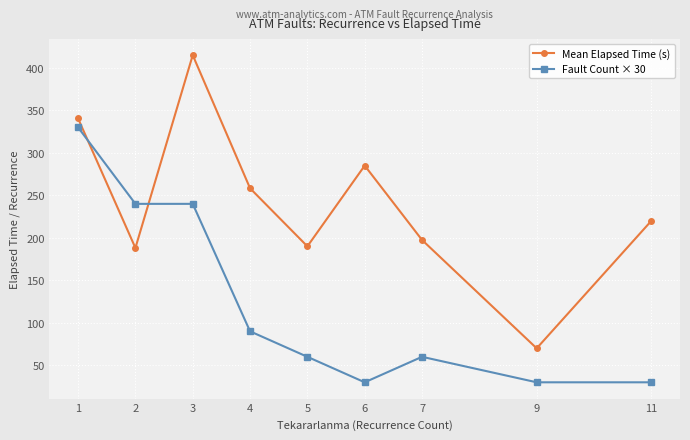

Reading left to right, extract all data points from this chart.

Mean Elapsed Time (s): 1=340.5	2=188.1	3=415.0	4=258.3	5=190.0	6=285.0	7=197.5	9=70.0	11=220.0
Fault Count × 30: 1=330.0	2=240.0	3=240.0	4=90.0	5=60.0	6=30.0	7=60.0	9=30.0	11=30.0